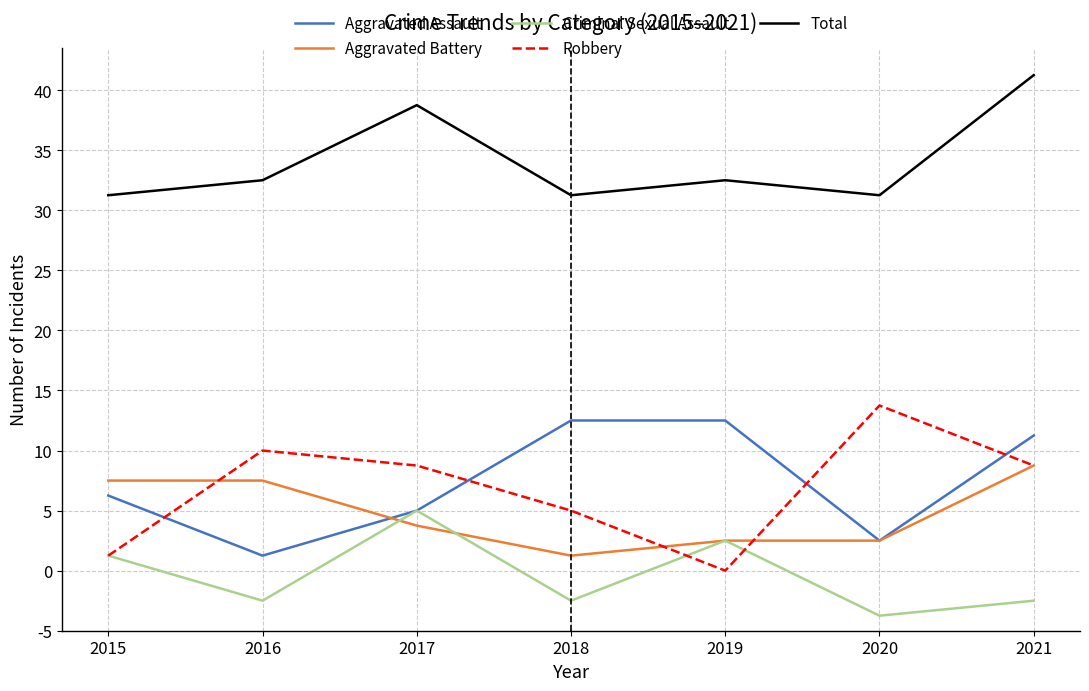

Between 2018 and 2021, which series saw the biggest shift?

Total